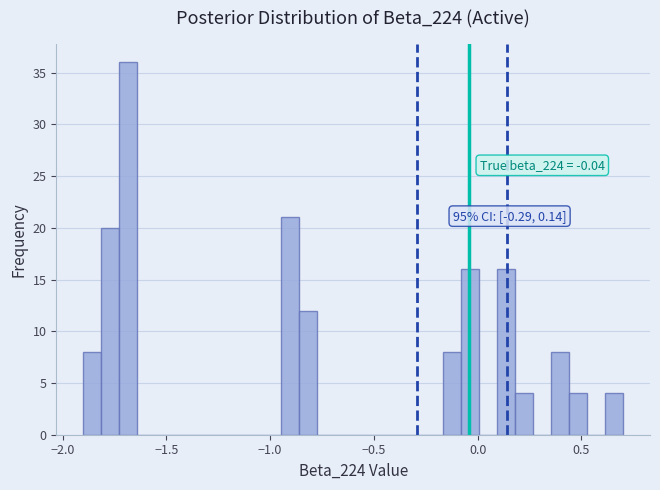

Around what value on the x-axis is the tallest bar? Give the approximate position of its centre, as read against the axis.

-1.70